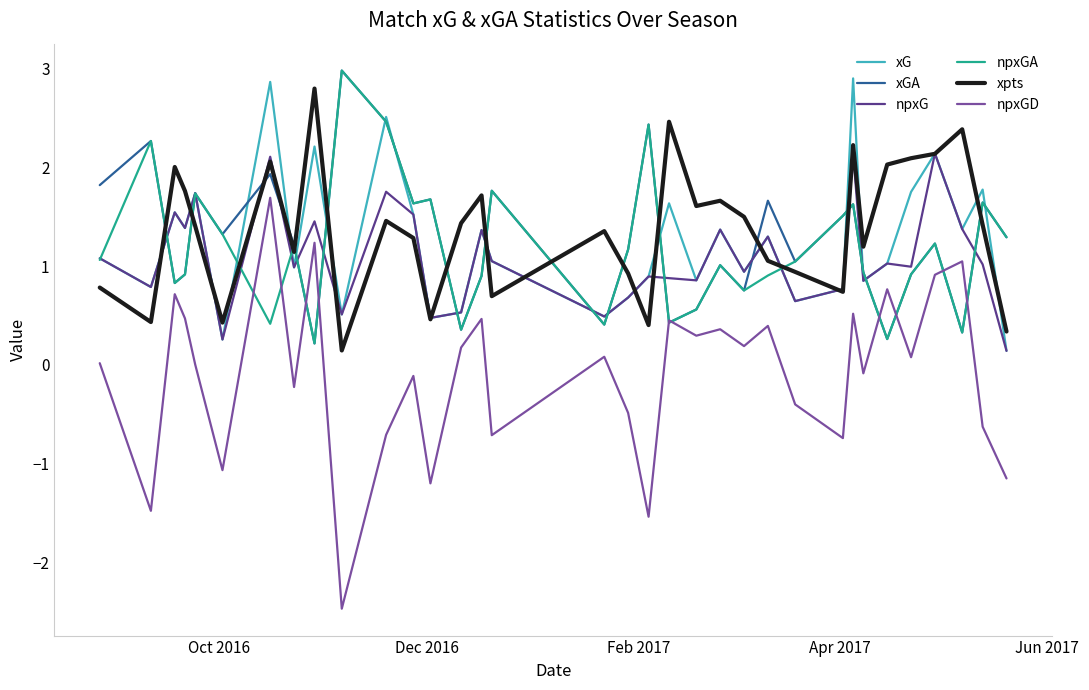

What is the maximum value for npxGD?

1.7